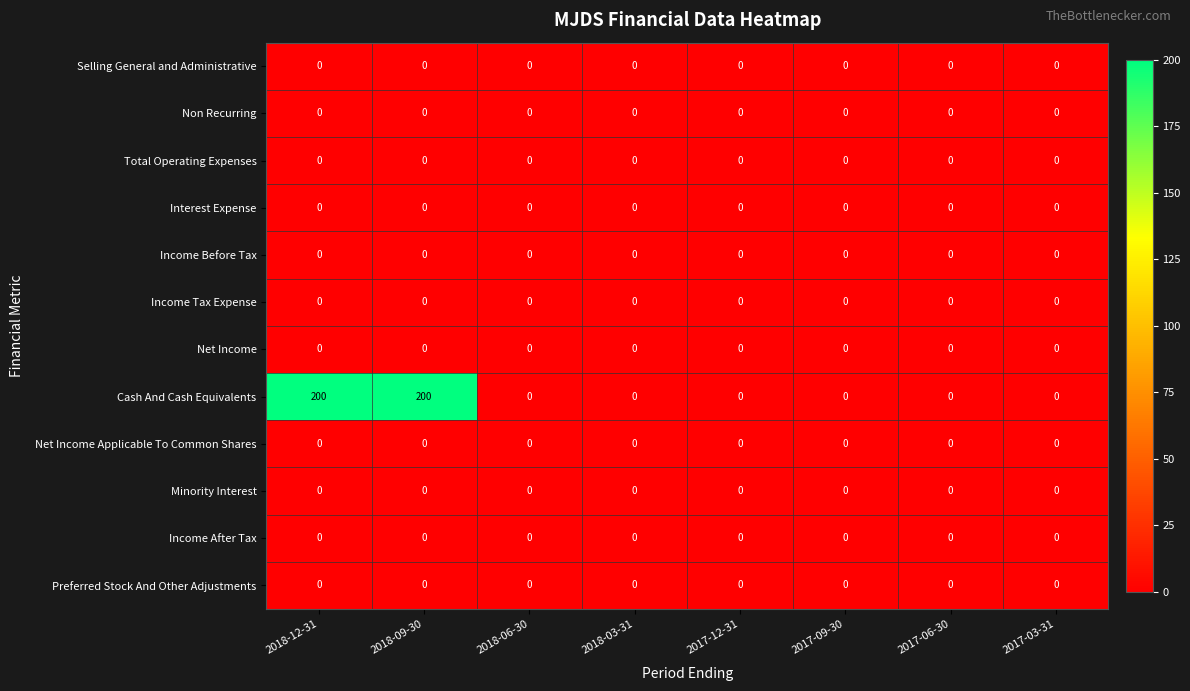

Which series has the widest spread of values?

Cash And Cash Equivalents